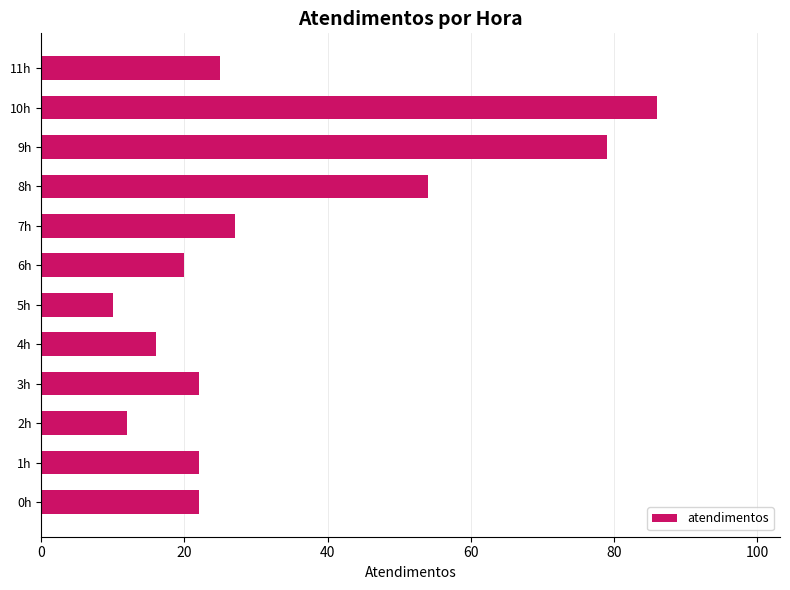

What value does the data have at 3h?

22